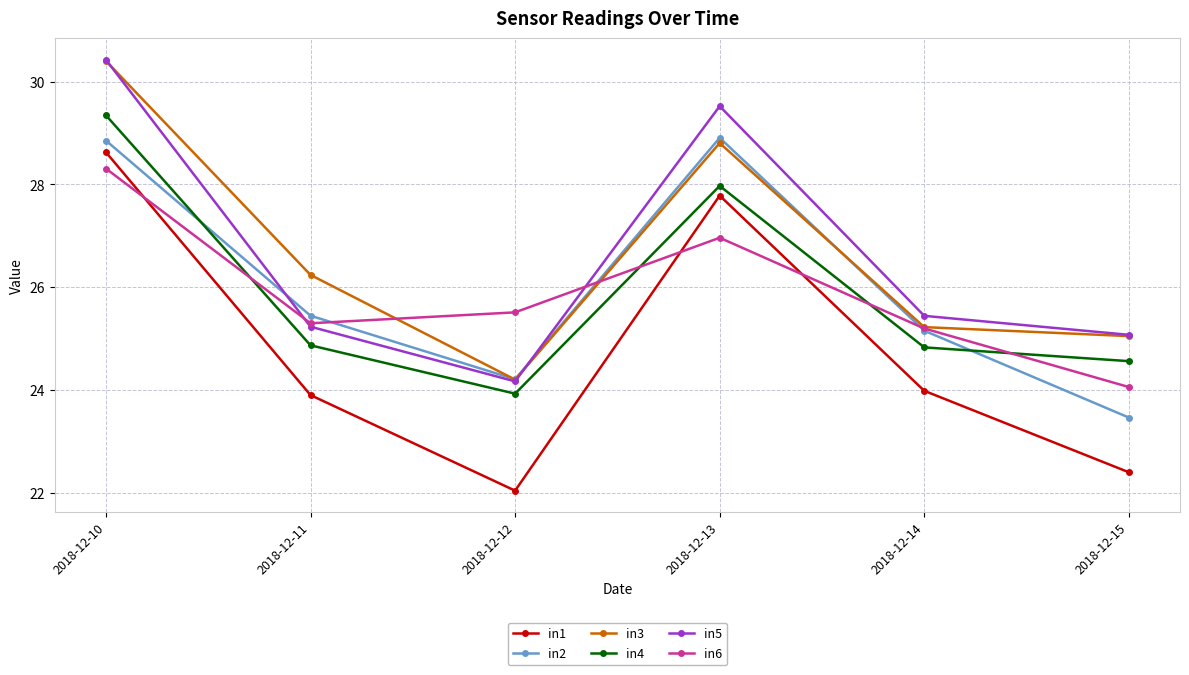

How many data points in in2 are less than 25?

2